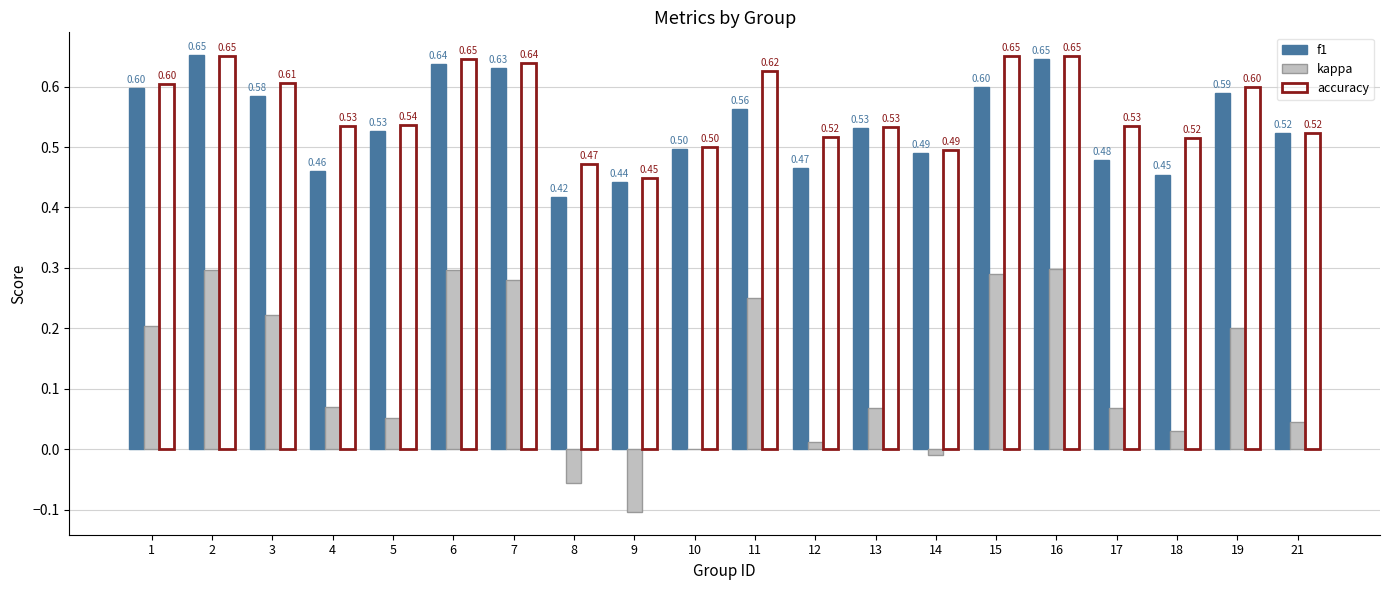

How many groups of bars are there?

20